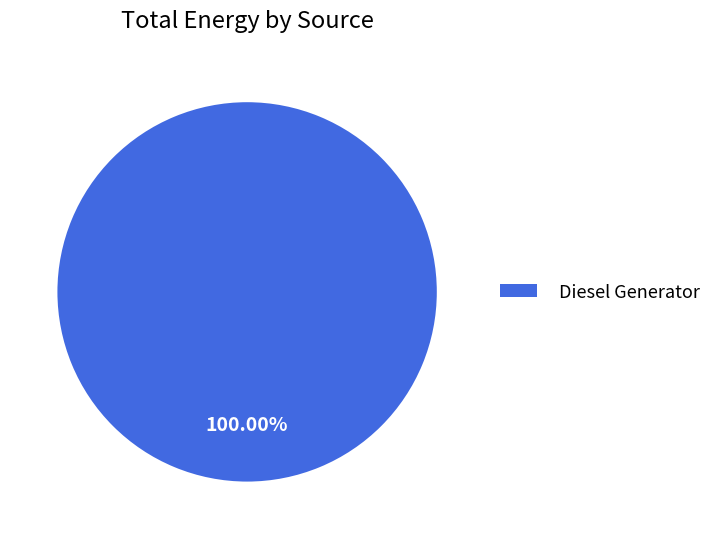

Rank the categories by value from lowest to highest.

Diesel Generator